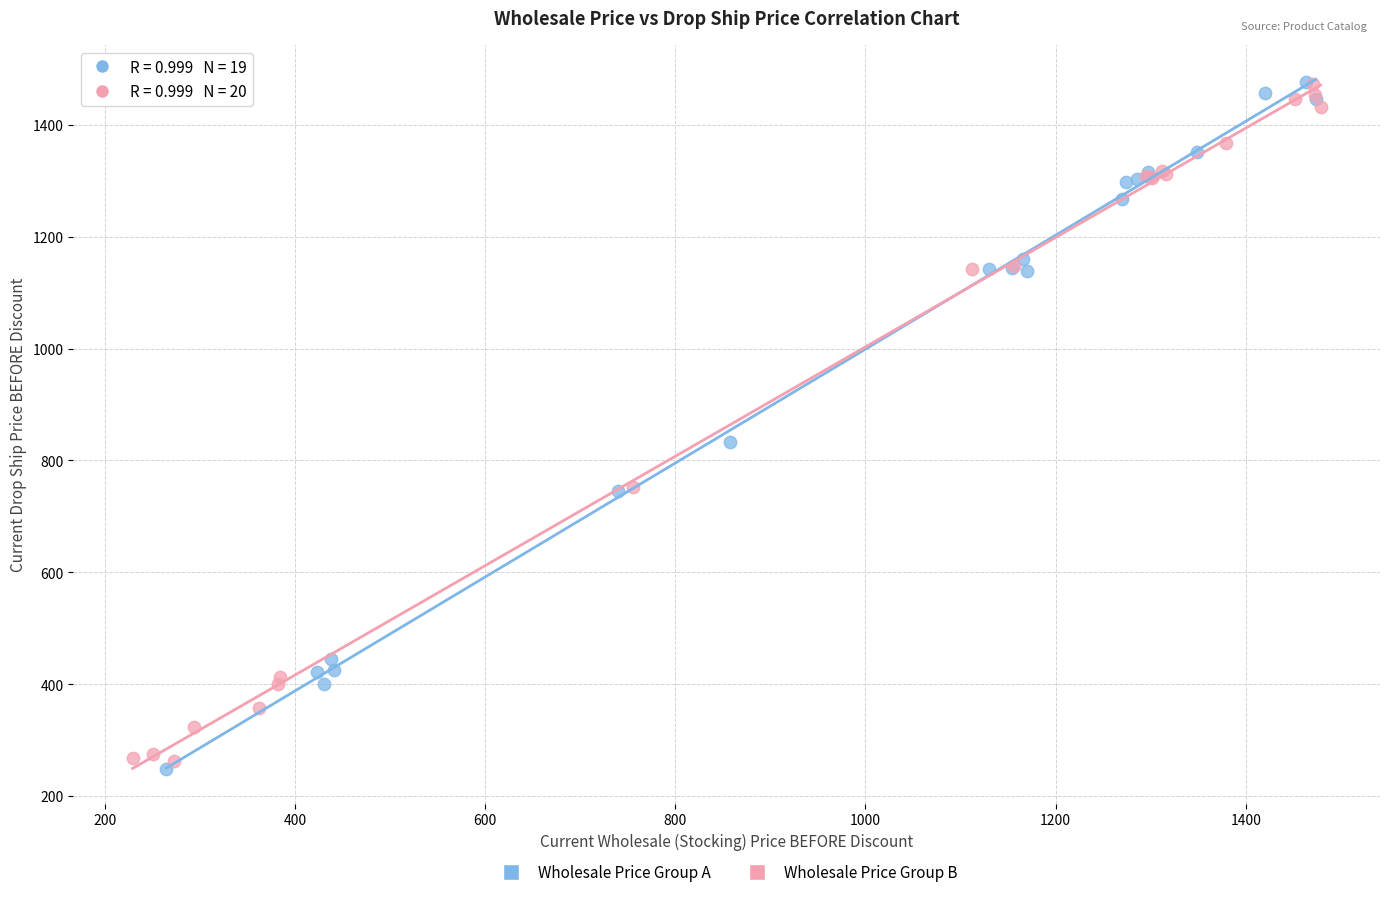

What are all the series names shown in the legend?

Wholesale Price Group A, Wholesale Price Group B